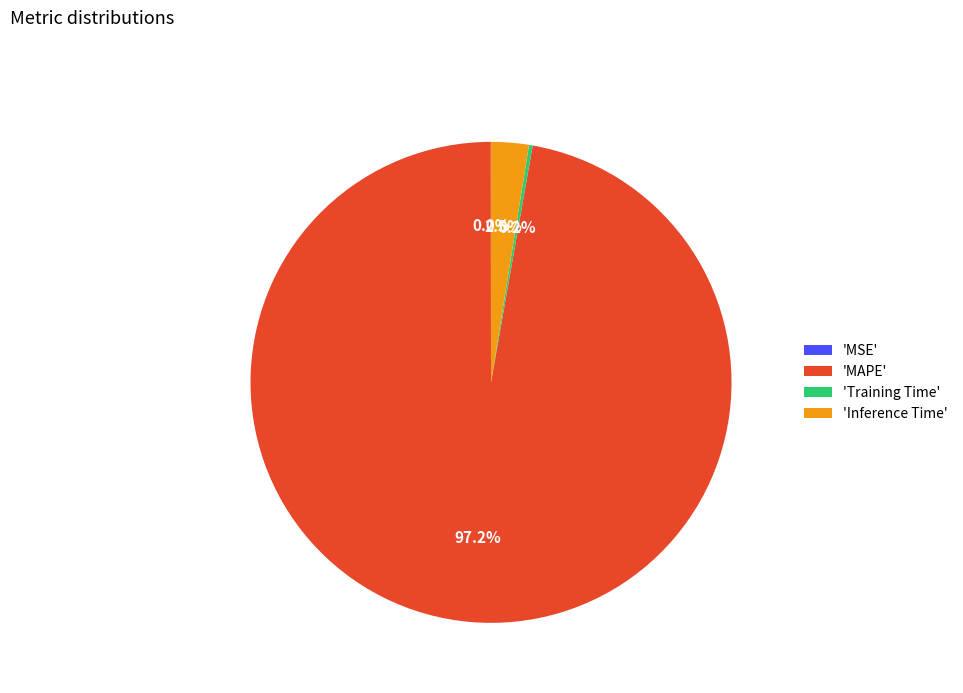

What is the majority slice?

'MAPE'